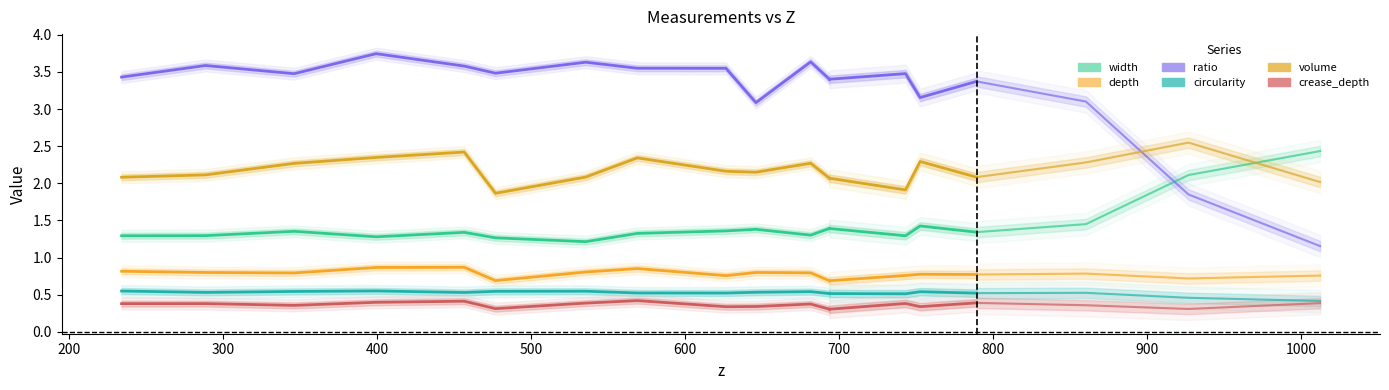

What are all the series names shown in the legend?

width, depth, ratio, circularity, volume, crease_depth